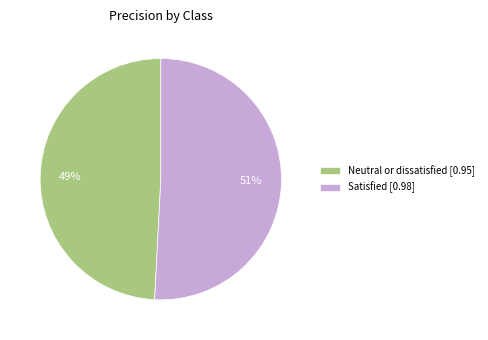

How many segments does this pie chart have?

2